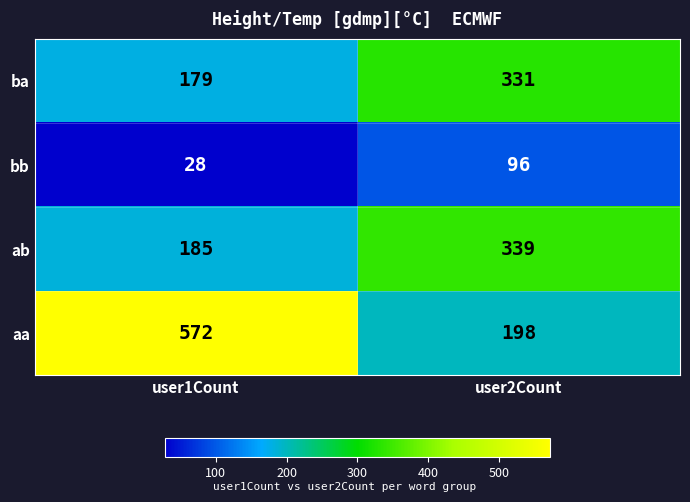

What is the minimum value shown in the chart?

28